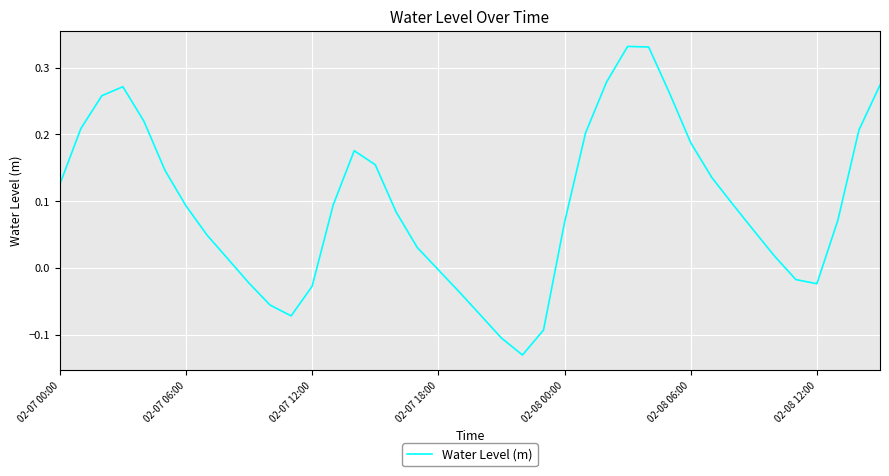

How many lines are shown in the chart?

1